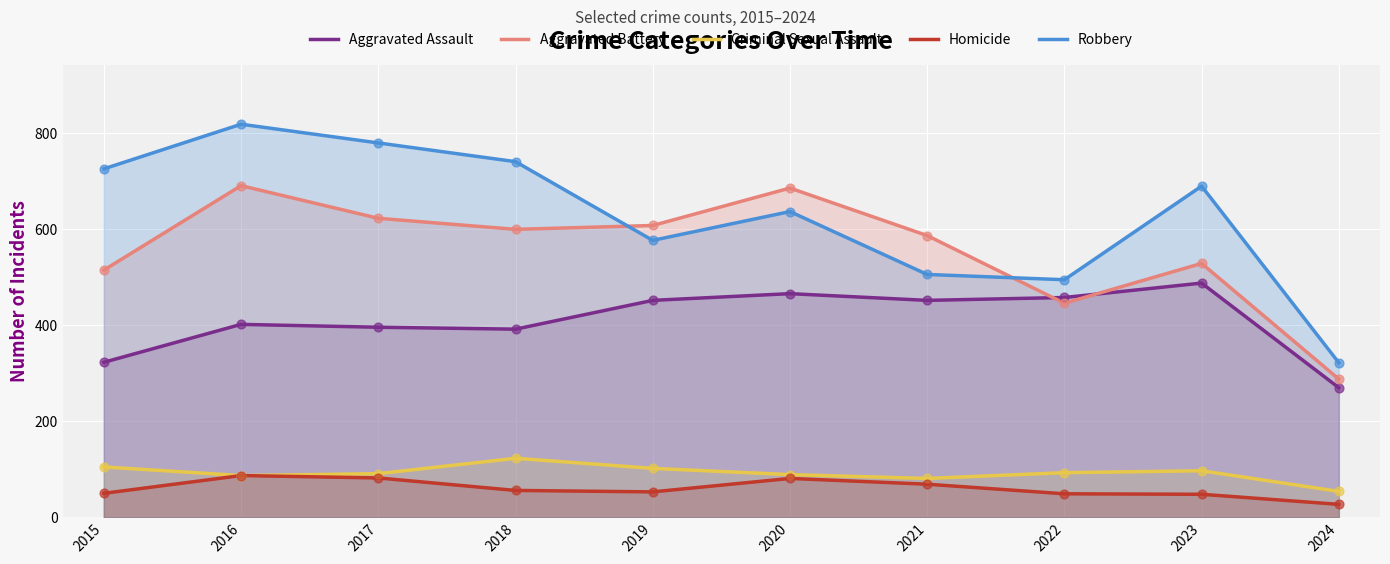

Which series contains the highest Y value?

Robbery